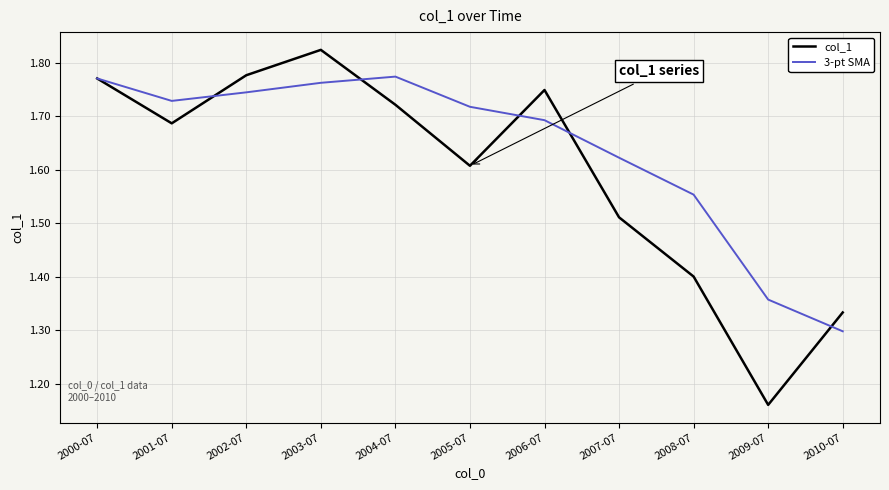

Which series changed the most between 2003-07 and 2007-07?

col_1